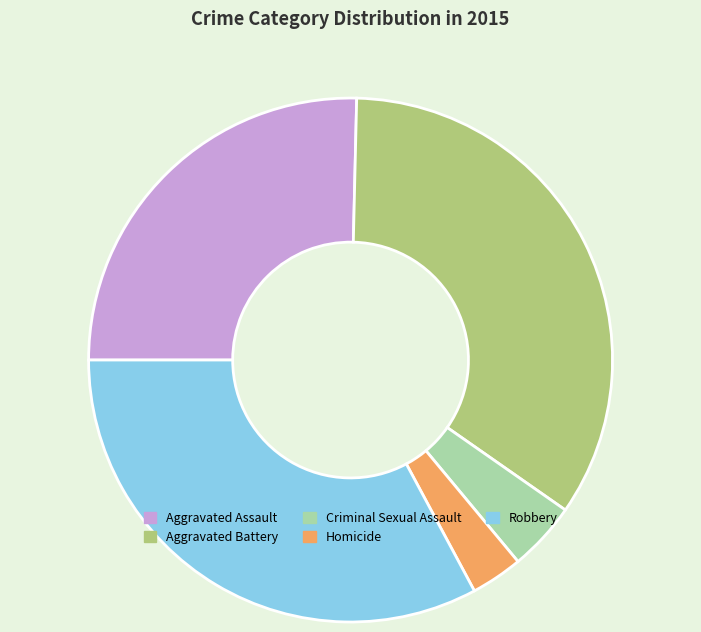

Is the sum of Criminal Sexual Assault and Homicide greater than half?

No